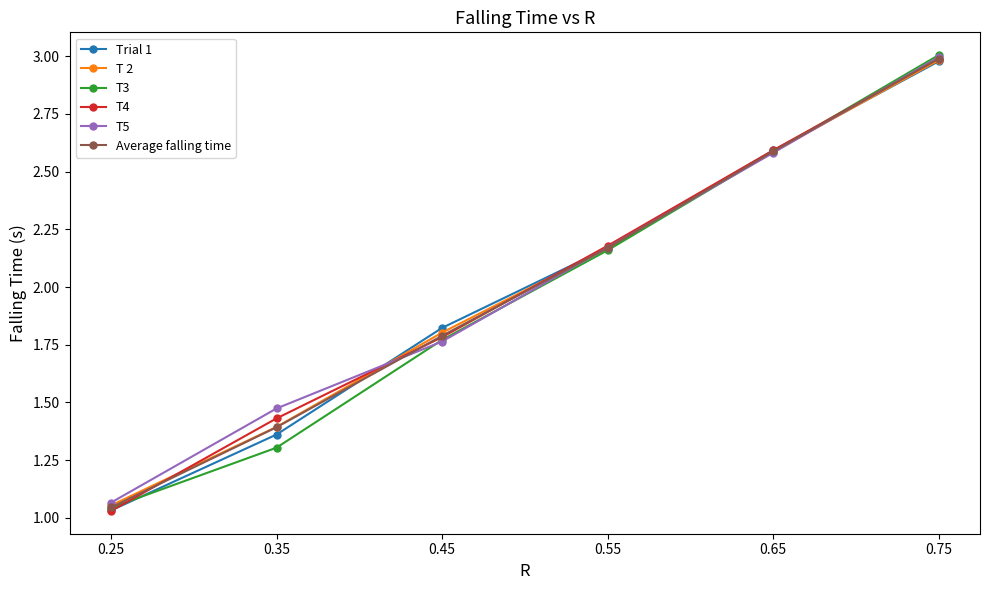

At which label does Trial 1 first exceed 2?

0.55